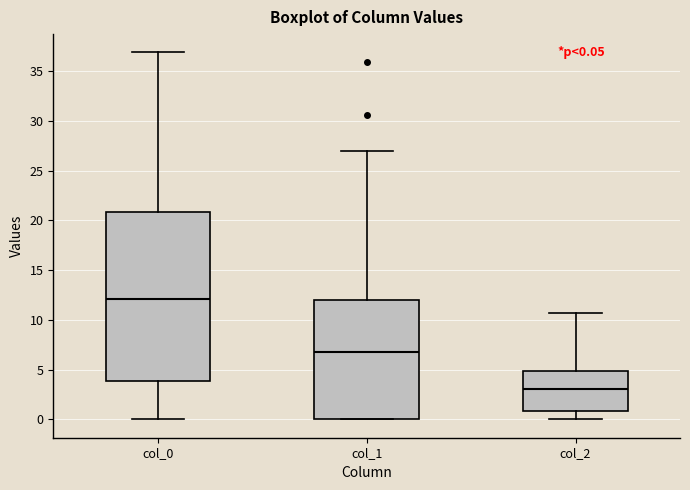

Comparing the boxes themselves (not the whiskers), which one is the tallest?

col_0